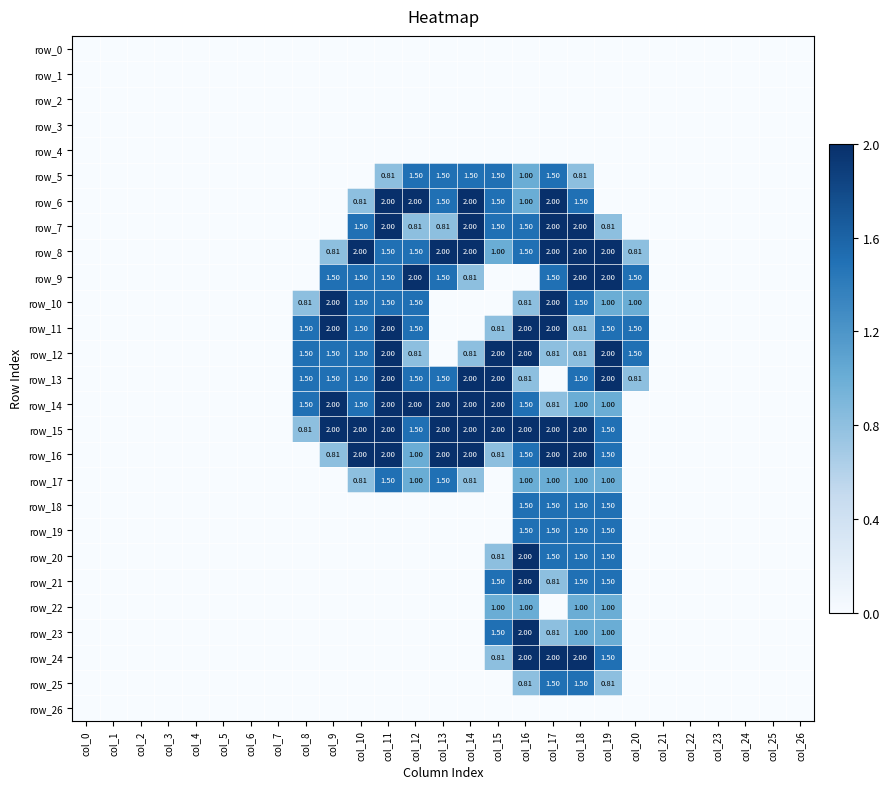

What is the sum of all row_11 values?

17.1